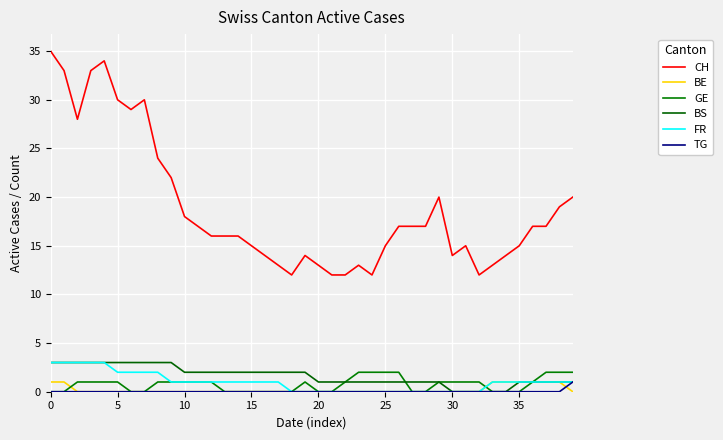

List the series in order of their peak value, lowest first.

BE, TG, GE, BS, FR, CH